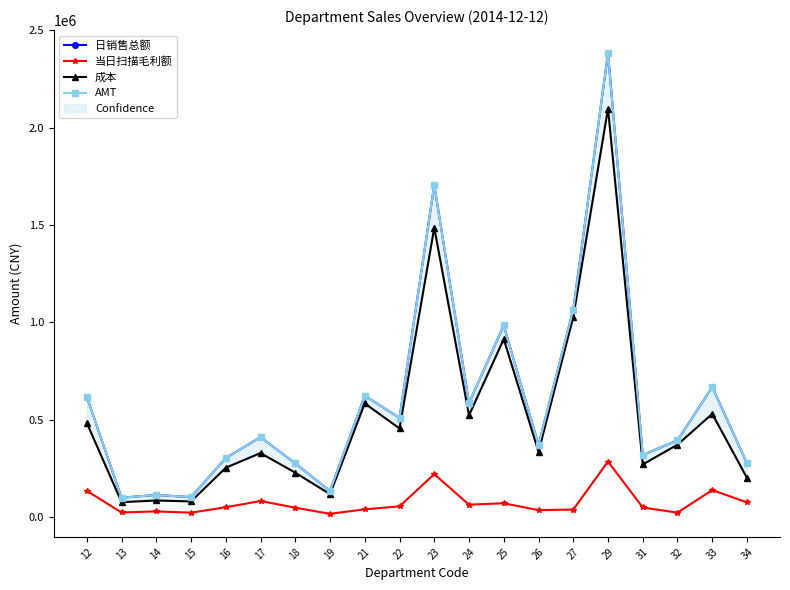

Which category has the lowest value across all series?

19